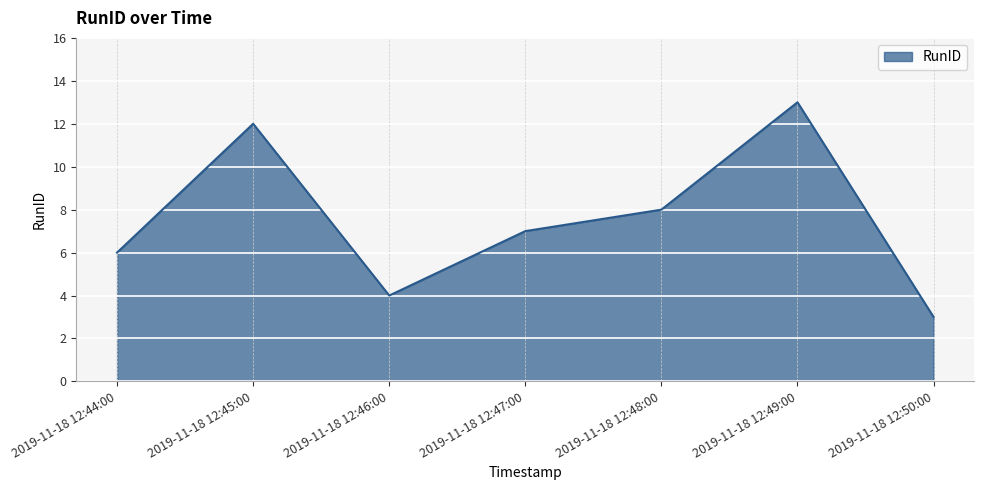

What is the difference between the values at 2019-11-18 12:47:00 and 2019-11-18 12:44:00?

1